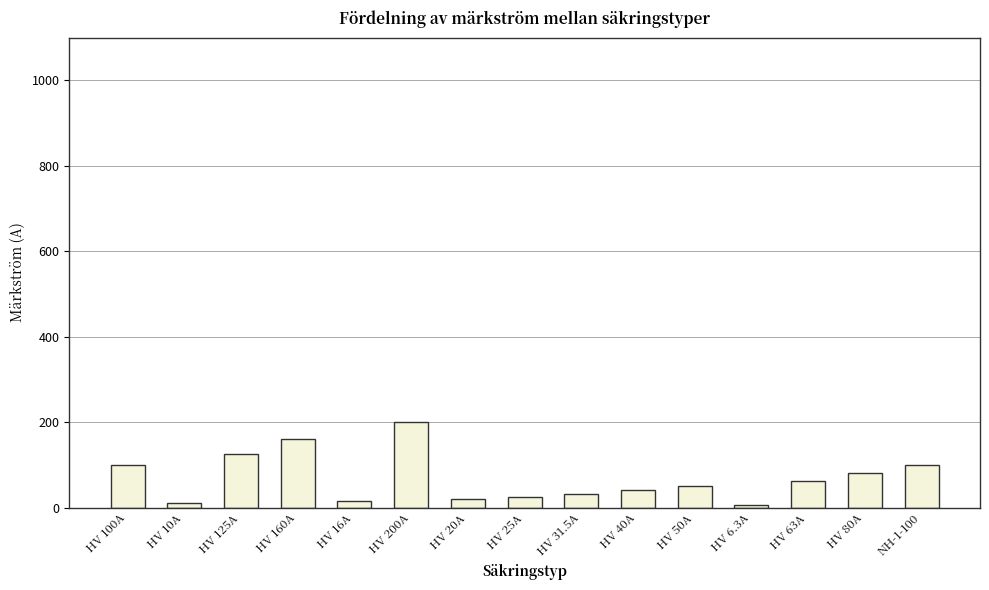

What is the average value?

68.5